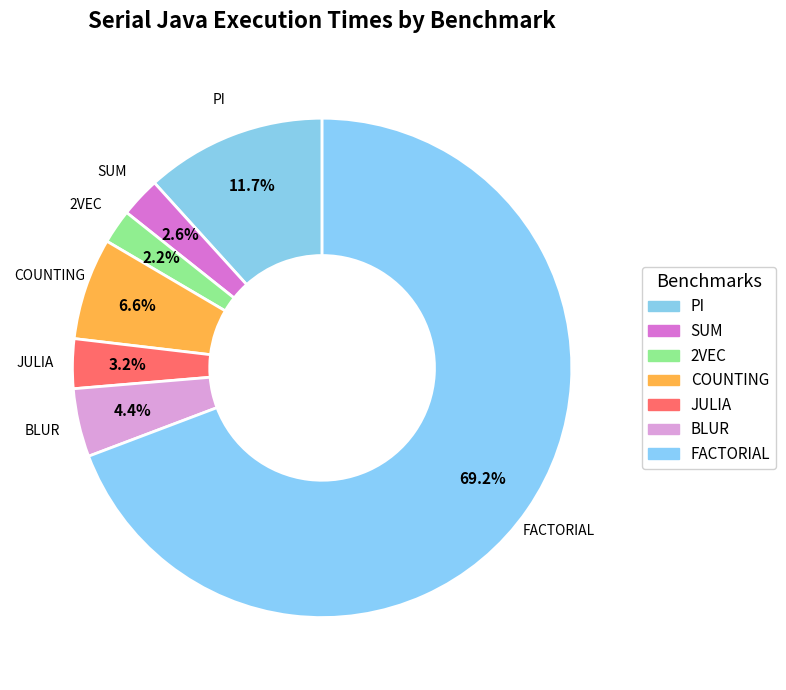

Rank the categories by value from lowest to highest.

2VEC, SUM, JULIA, BLUR, COUNTING, PI, FACTORIAL